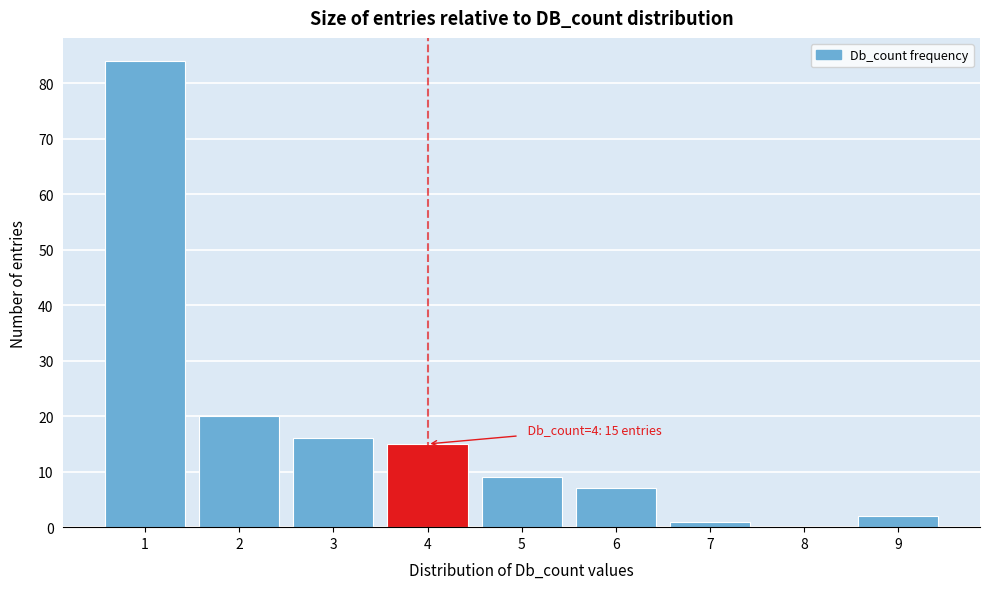

Reading left to right, extract all data points from this chart.

1=84	2=20	3=16	4=15	5=9	6=7	7=1	8=0	9=2